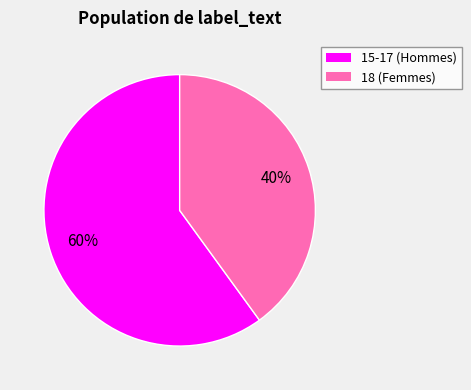

To the nearest percent, what is the average slice percentage?

50%